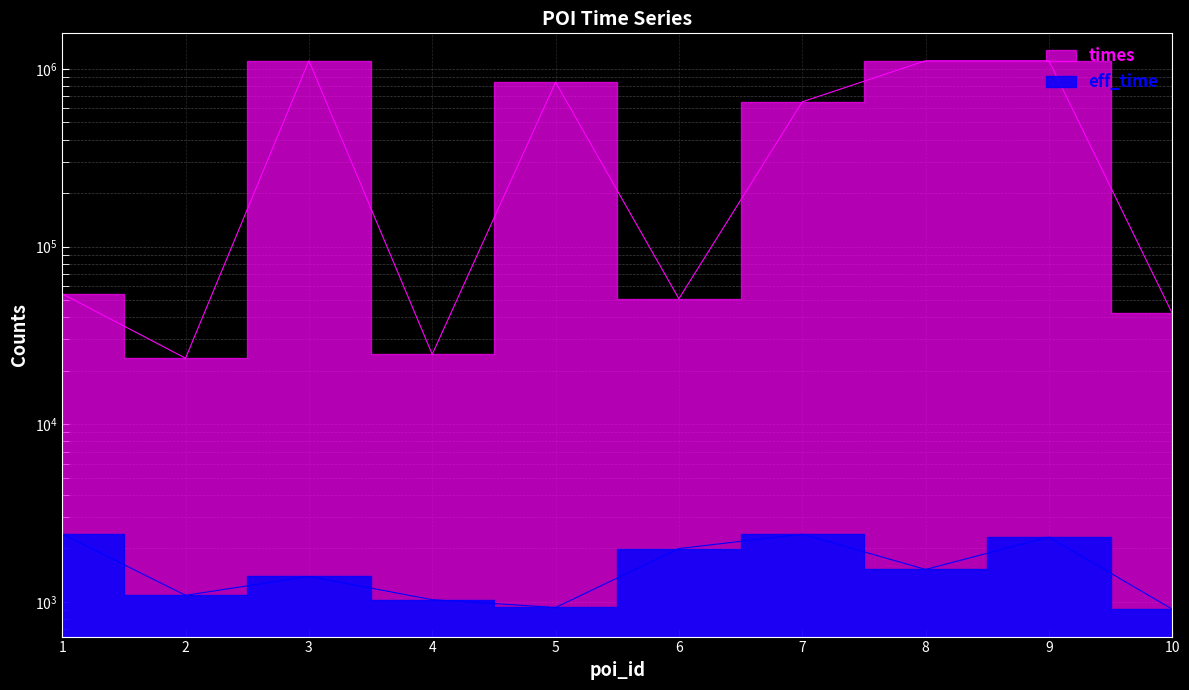

Where is the first local minimum for eff_time?

2.0